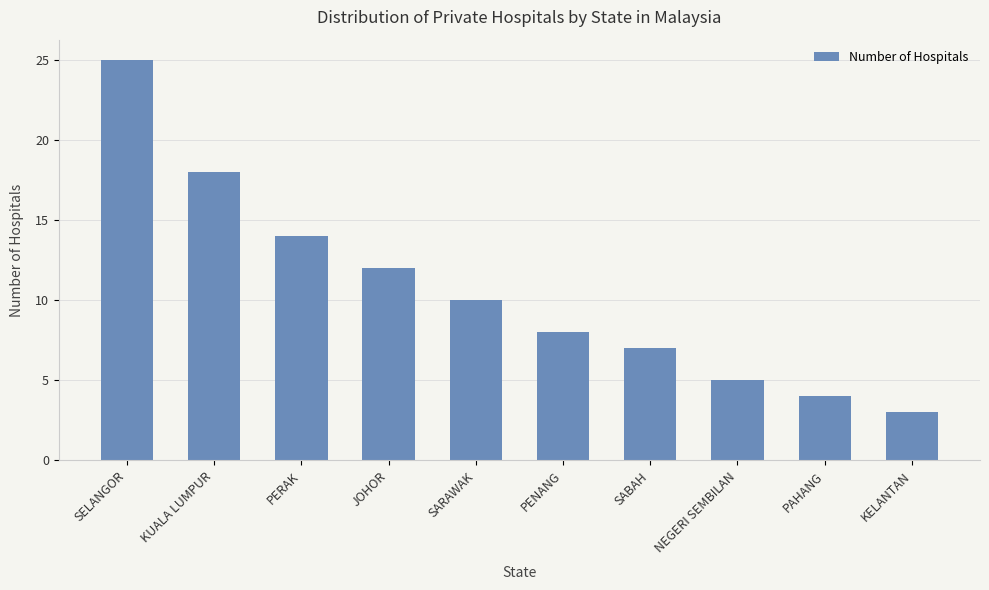

True or false: the data shows 16 at SELANGOR.

False